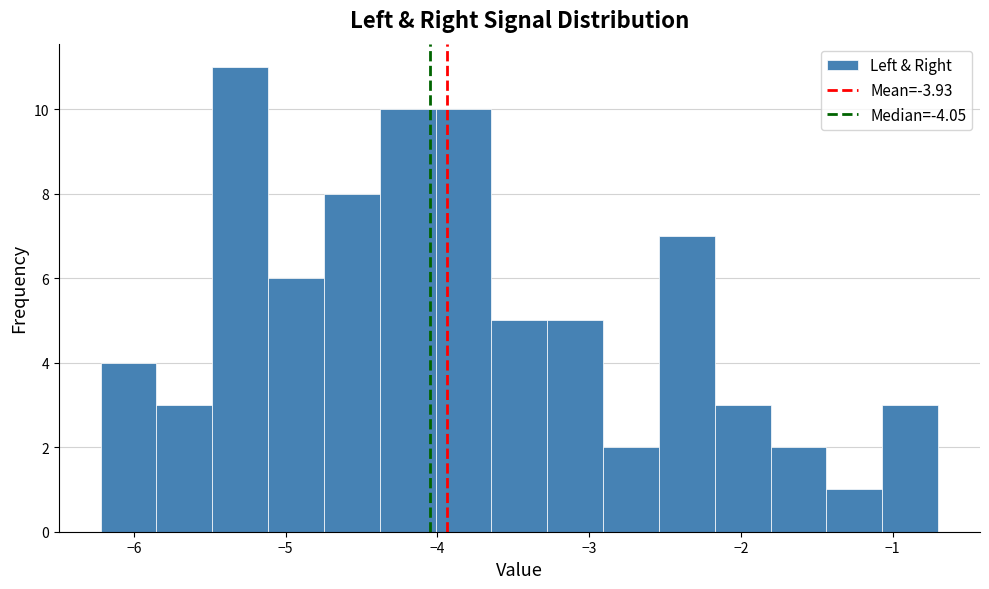

Read against the x-axis, roughly where is the centre of the tallest bar?

-5.3